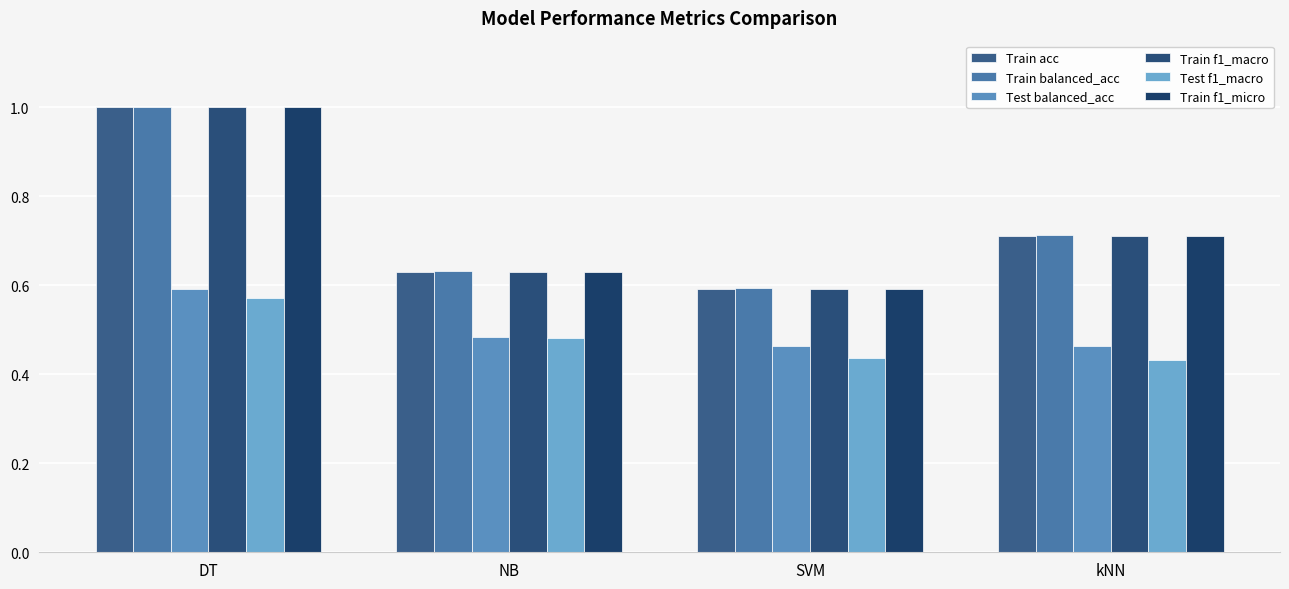

What is the maximum value for Train f1_micro?

1.0